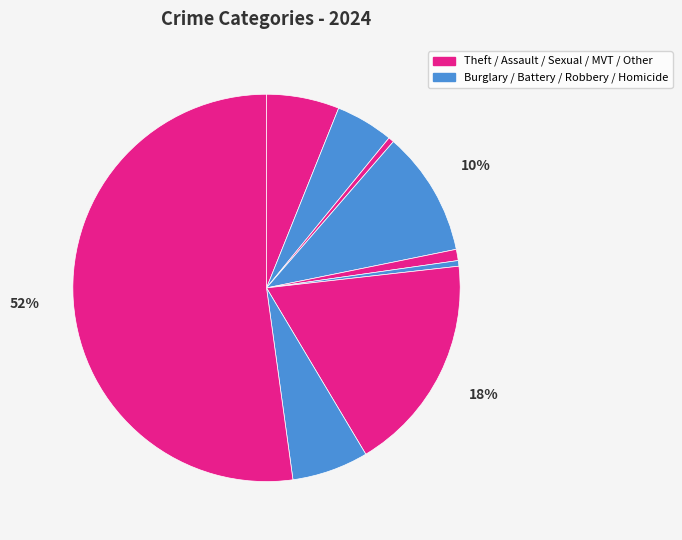

To the nearest percent, what is the difference between the largest and smallest slice percentages?

52%